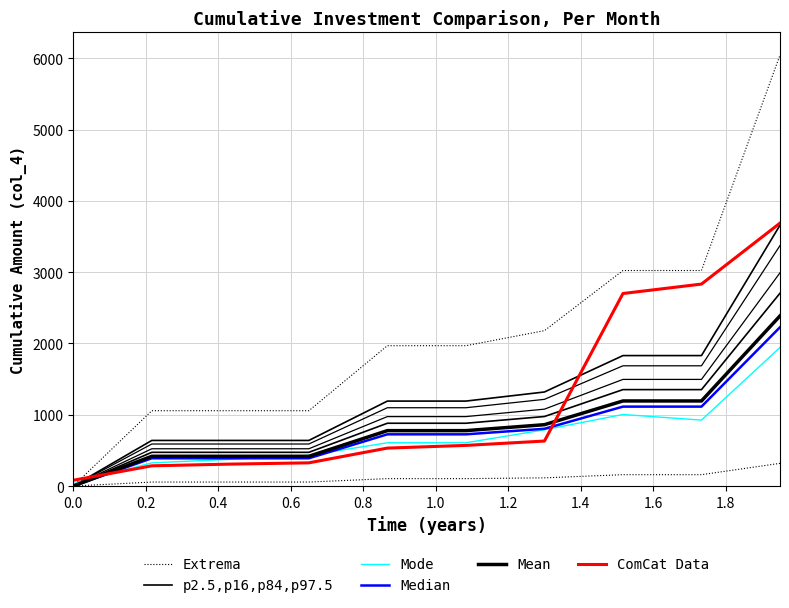

Rank the series at 1.6 from highest to lowest value.

Extrema, ComCat Data, p2.5,p16,p84,p97.5, Mean, Median, Mode